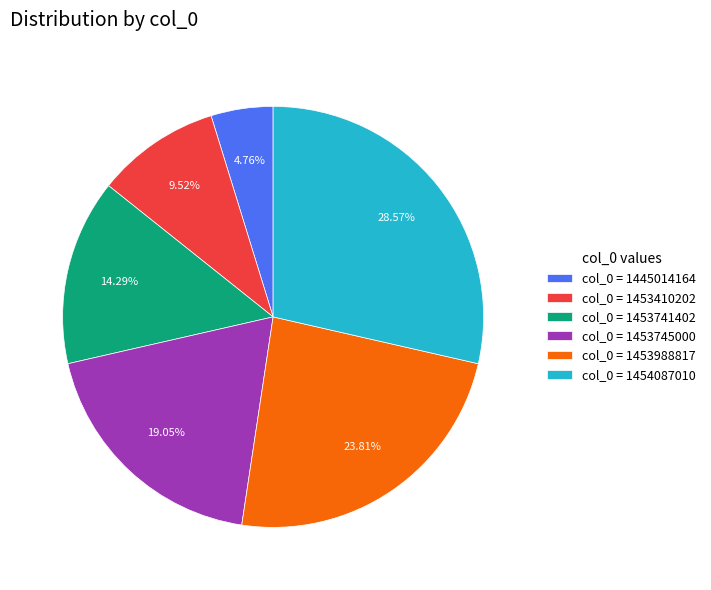

Between col_0 = 1453988817 and col_0 = 1453741402, which is larger?

col_0 = 1453988817